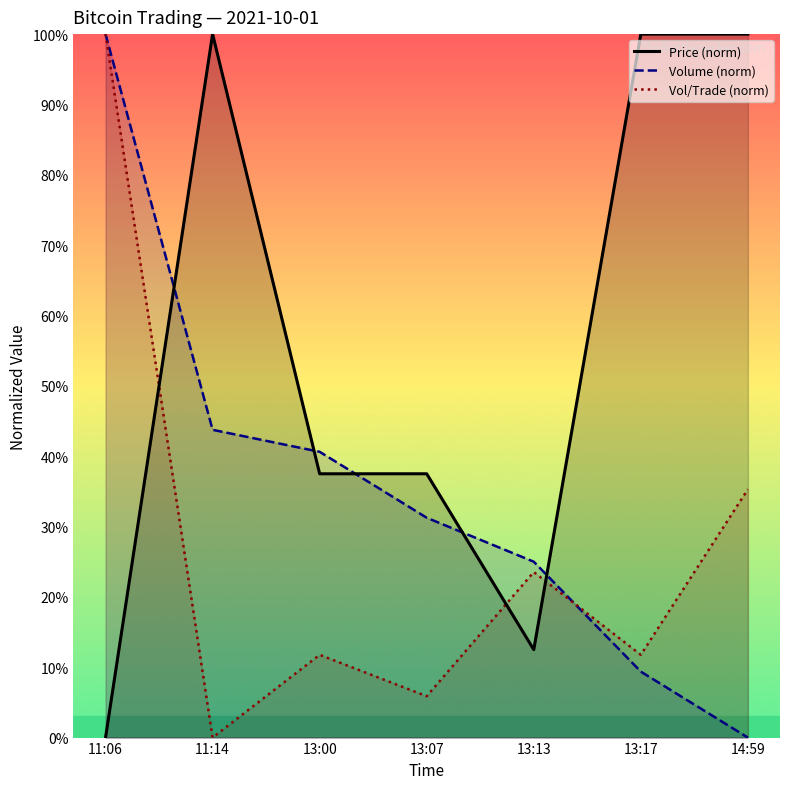

At which label does Volume (norm) reach its peak?

11:06